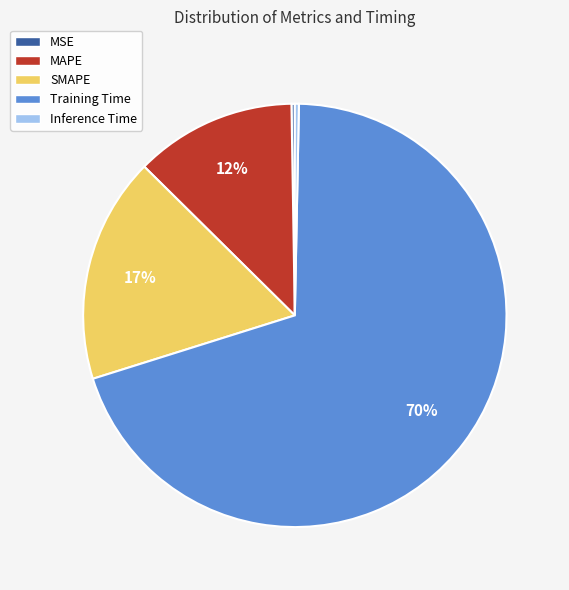

To the nearest percent, what portion does SMAPE represent?

17%